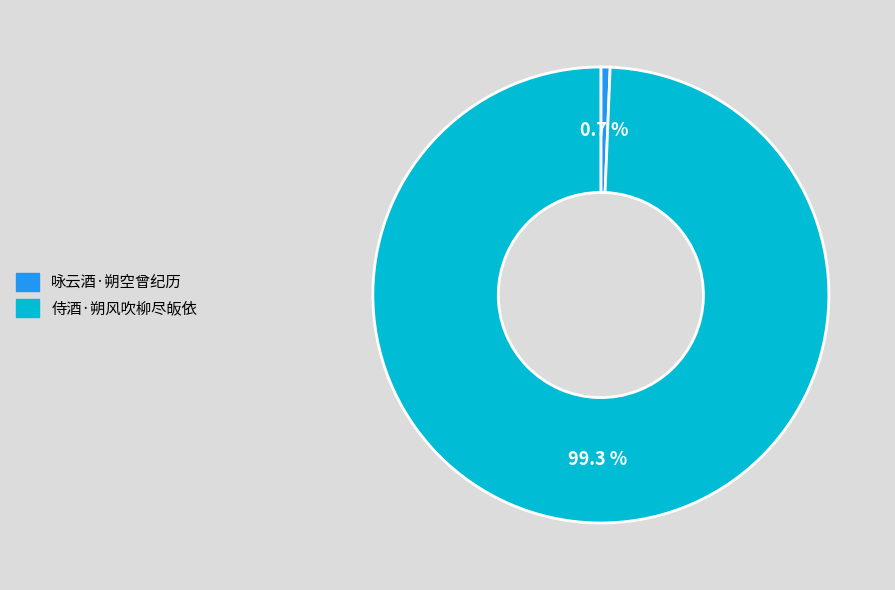

Count the number of slices in the pie.

2